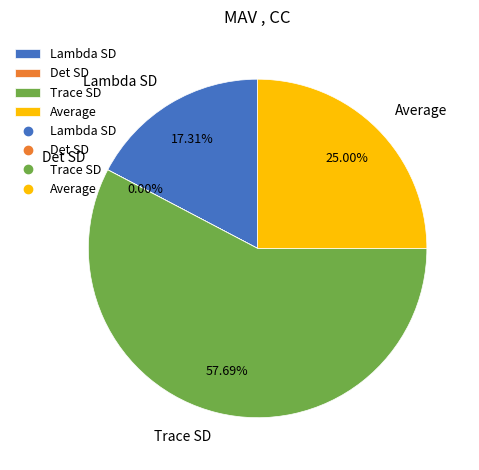

What is the largest slice in the pie chart?

Trace SD